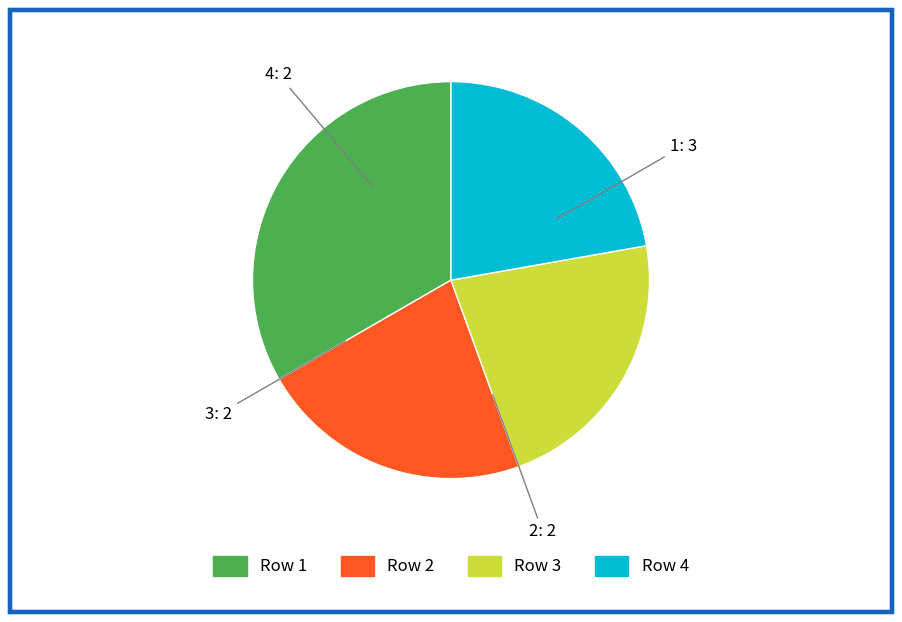

Is there any slice that represents more than half of the pie?

No